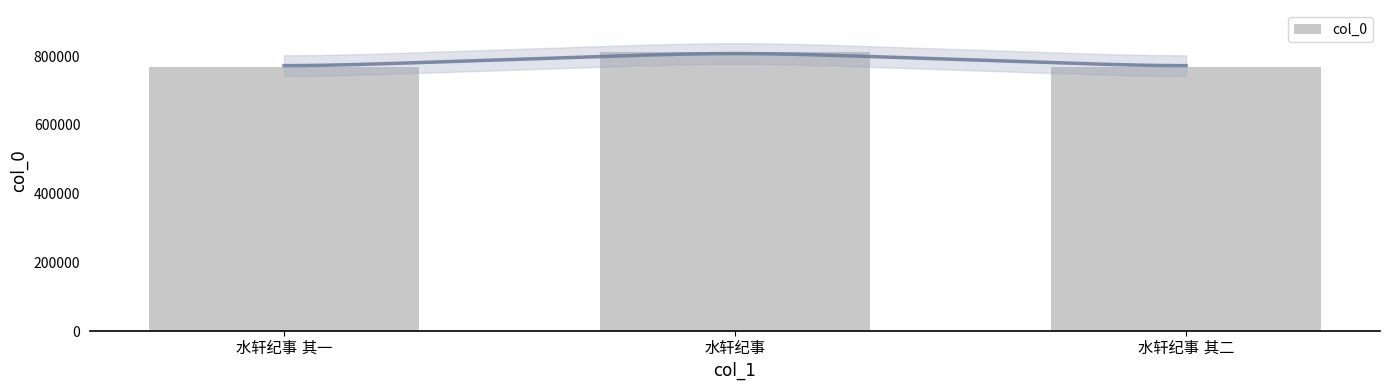

Does the chart contain stacked bars?

No